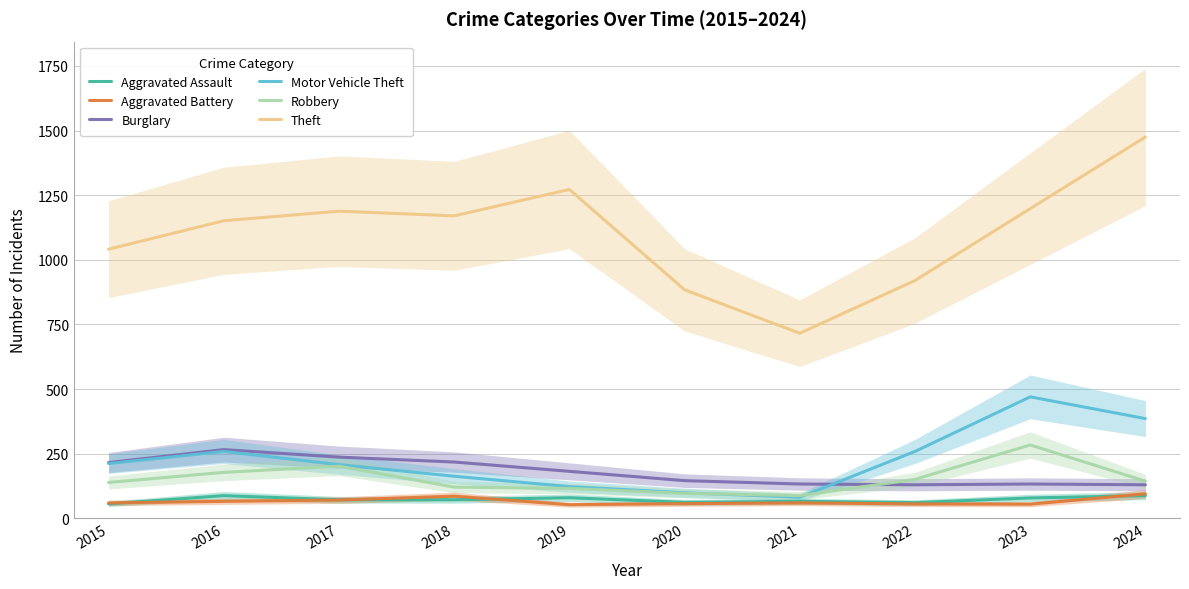

Which category has the highest value across all series?

2024